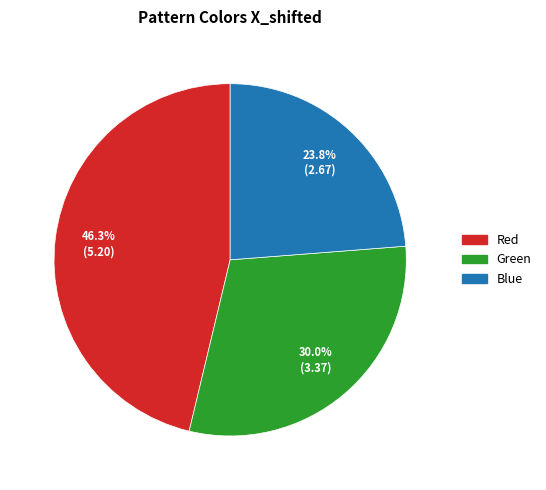

Does Red represent more than half of the total?

No